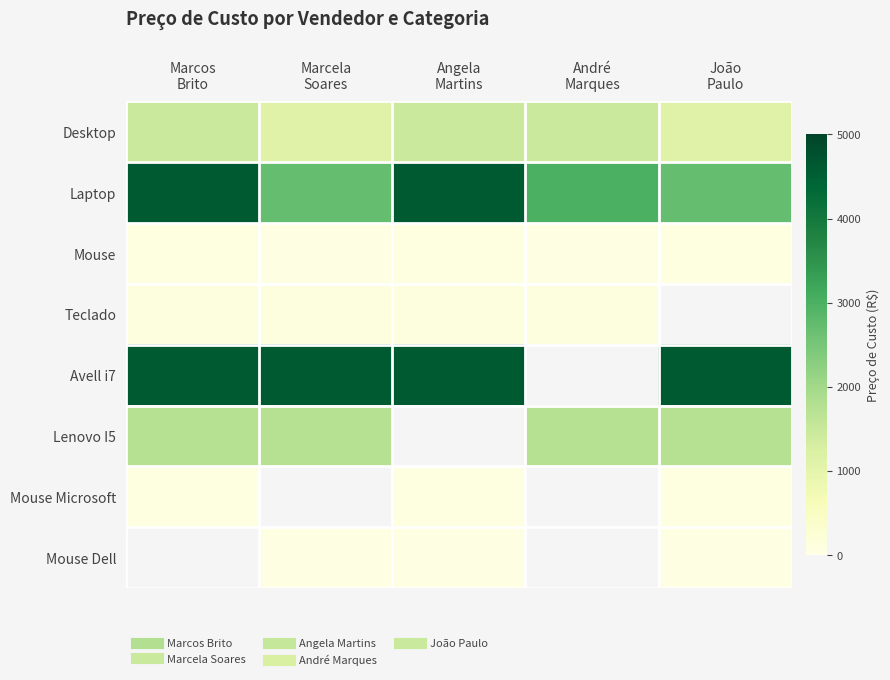

Which category has the highest value in the Avell i7 series?

Marcos Brito